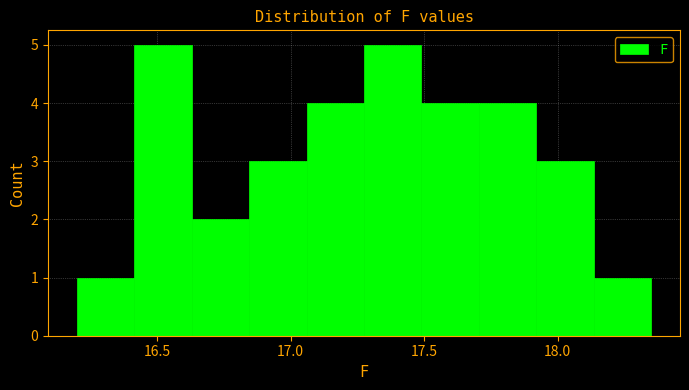

Reading left to right, list every bar in this chart as the range it spans on the x-axis followed by its height. Neither the bar edges nor the heights are printed on the chart, so give them approximately, as read against the axes.

16.200 to 16.415: 1
16.415 to 16.630: 5
16.630 to 16.845: 2
16.845 to 17.060: 3
17.060 to 17.275: 4
17.275 to 17.490: 5
17.490 to 17.705: 4
17.705 to 17.920: 4
17.920 to 18.135: 3
18.135 to 18.350: 1